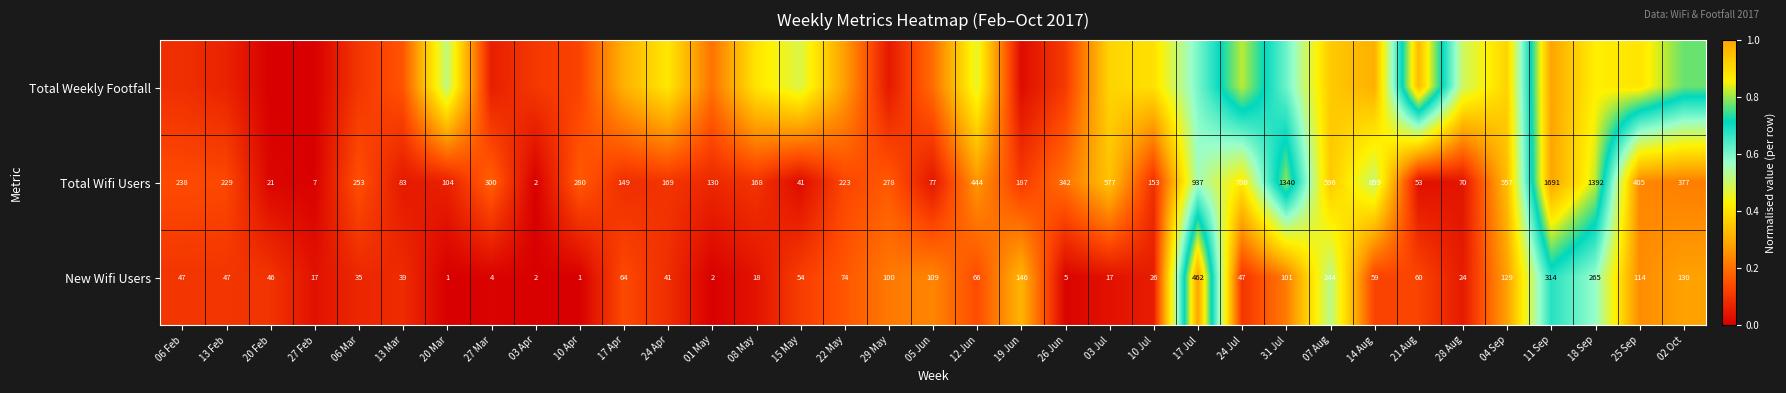

Count the number of categories in the chart.

35